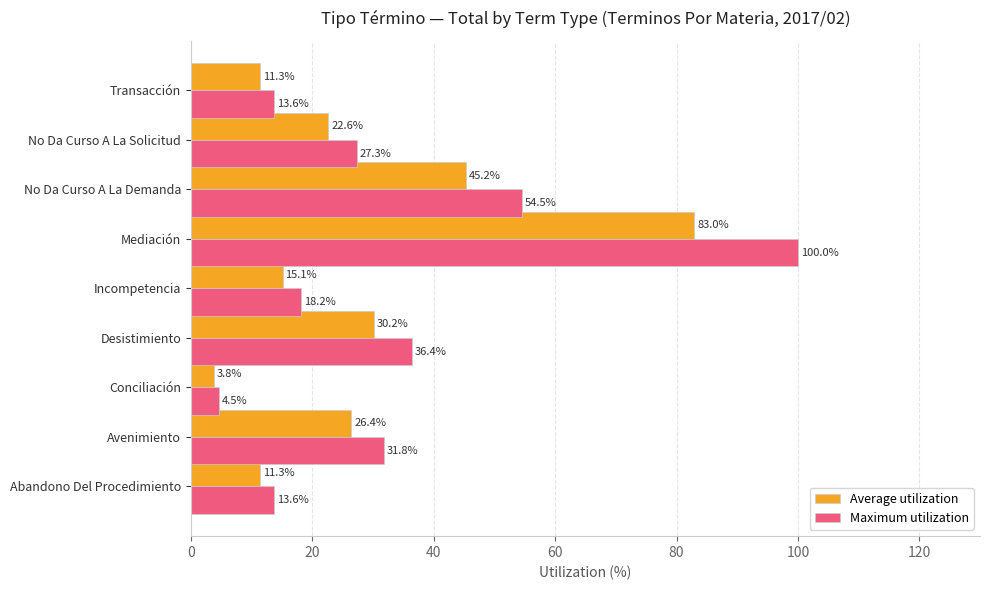

Rank the series by their maximum value, from highest to lowest.

Maximum utilization, Average utilization